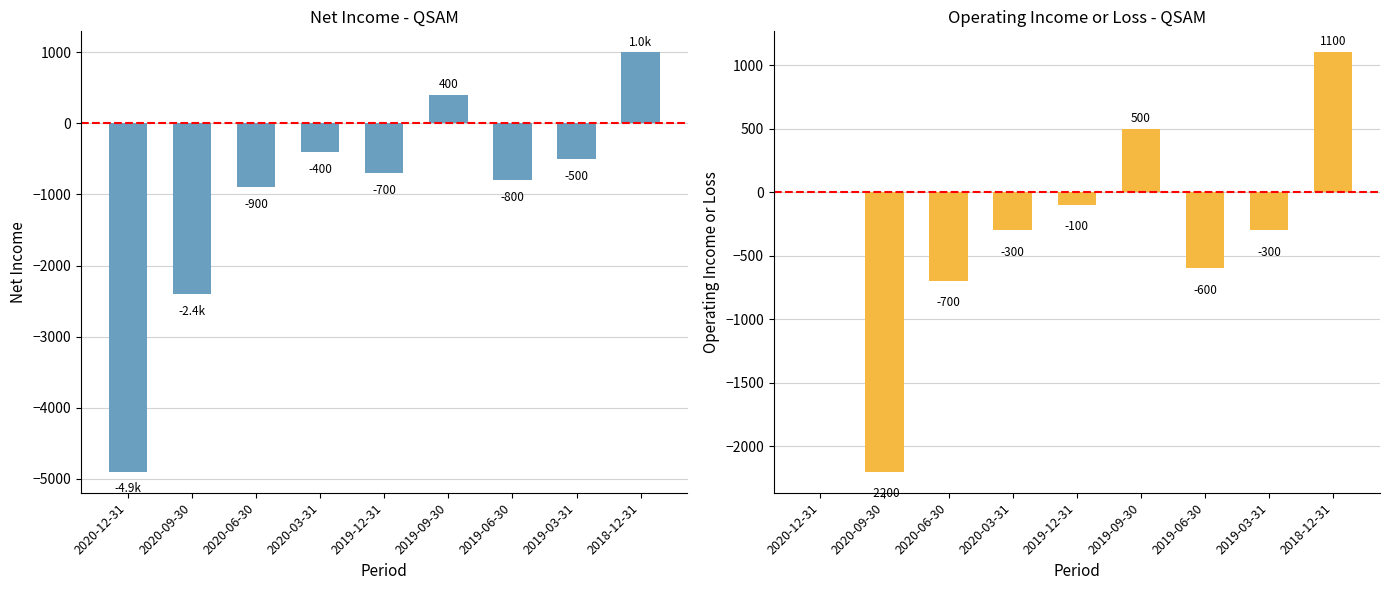

At which label does Operating Income or Loss first exceed -300?

2020-12-31